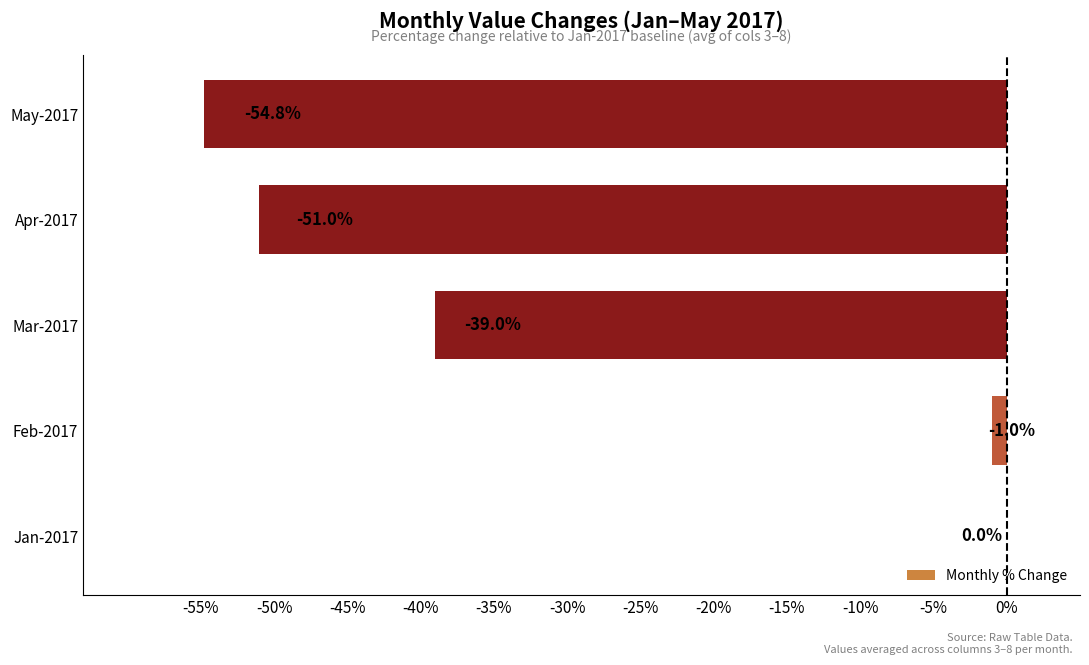

The value at May-2017 is -54.8. True or false?

True